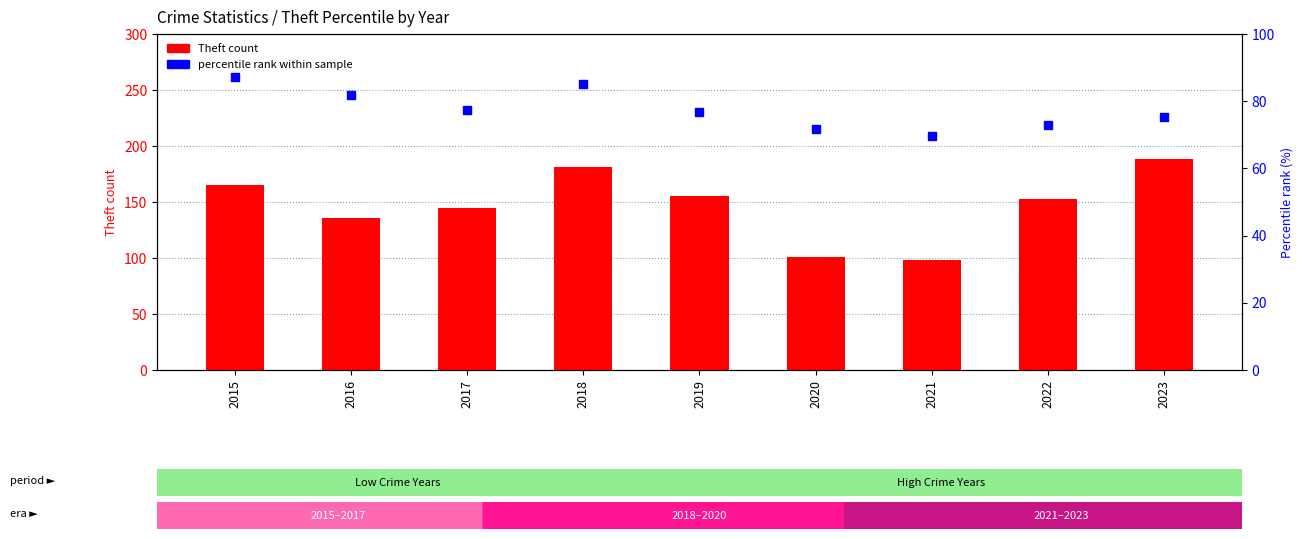

At how many categories does at least one series exceed 128?

7